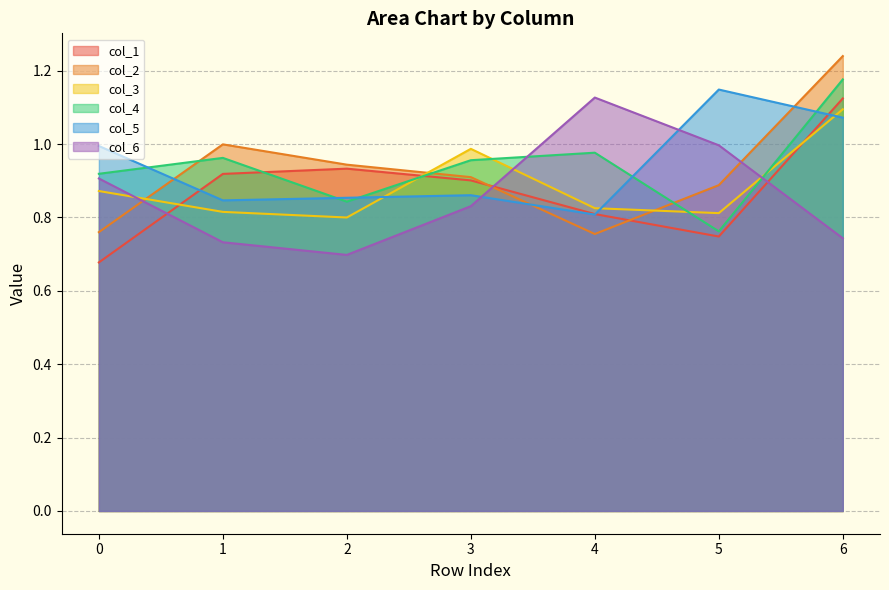

What is the sum of the col_5 values at 0 and 6?

2.1